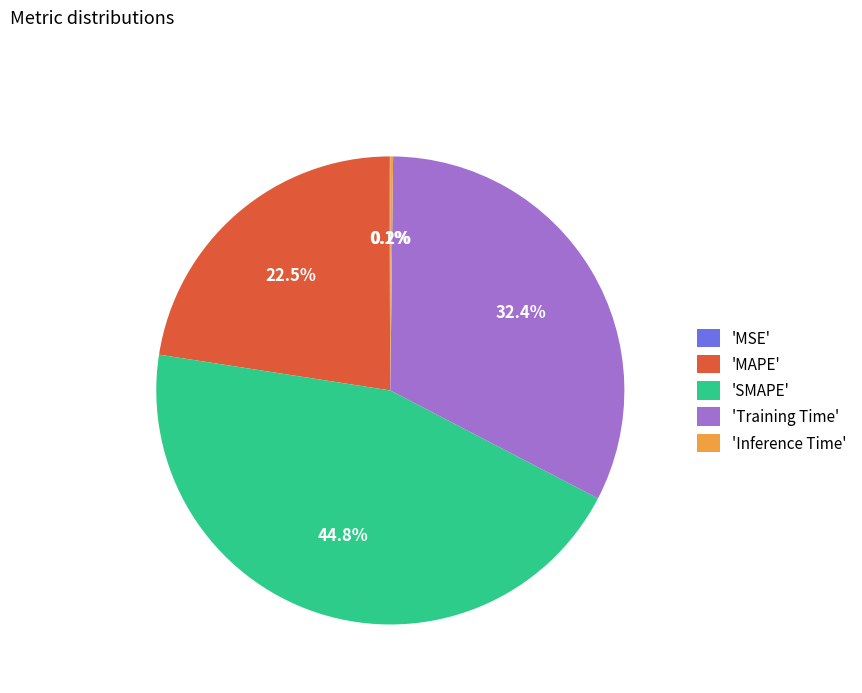

Which category has the biggest portion of the pie?

'SMAPE'